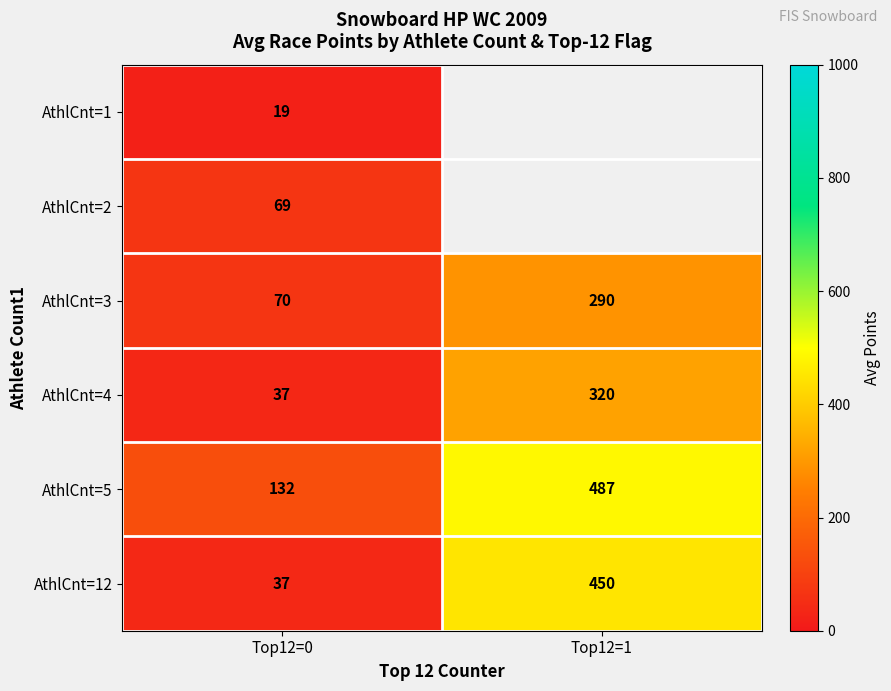

What is the difference between the highest and lowest values at Top12=0?

113.0